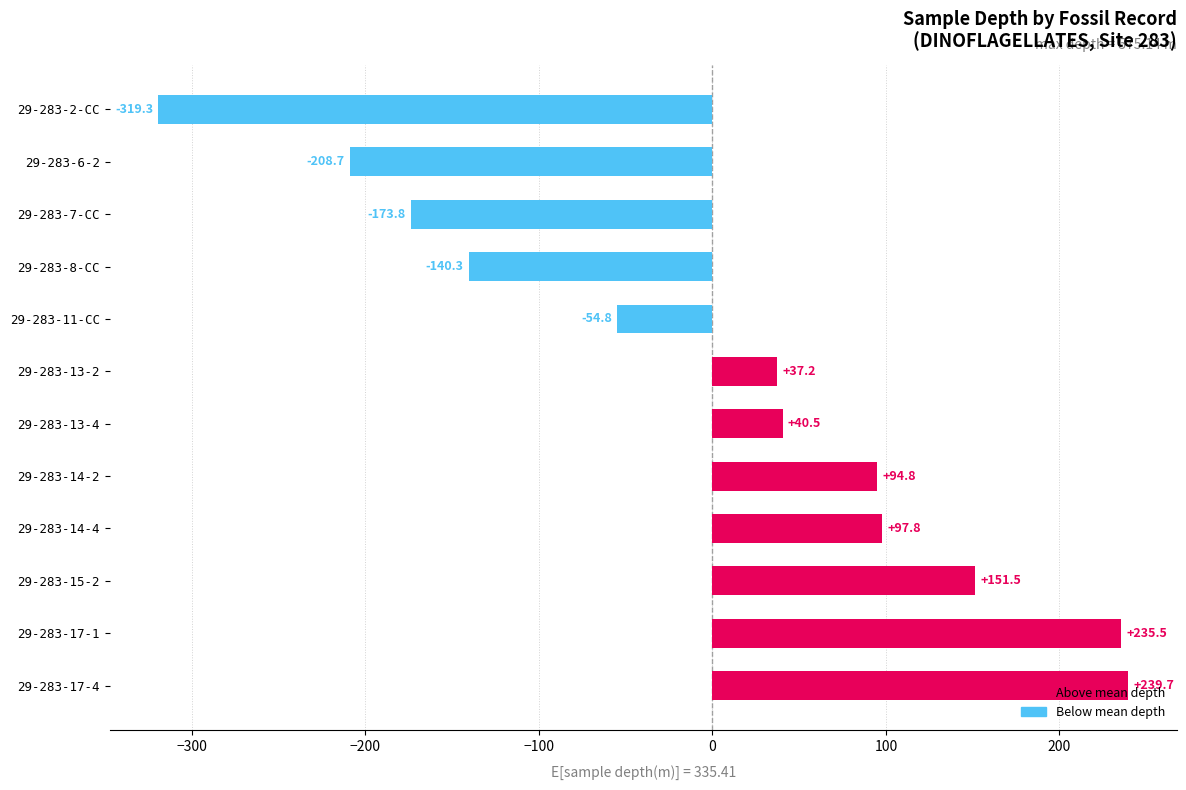

What is the difference between the second highest and minimum values?

554.8